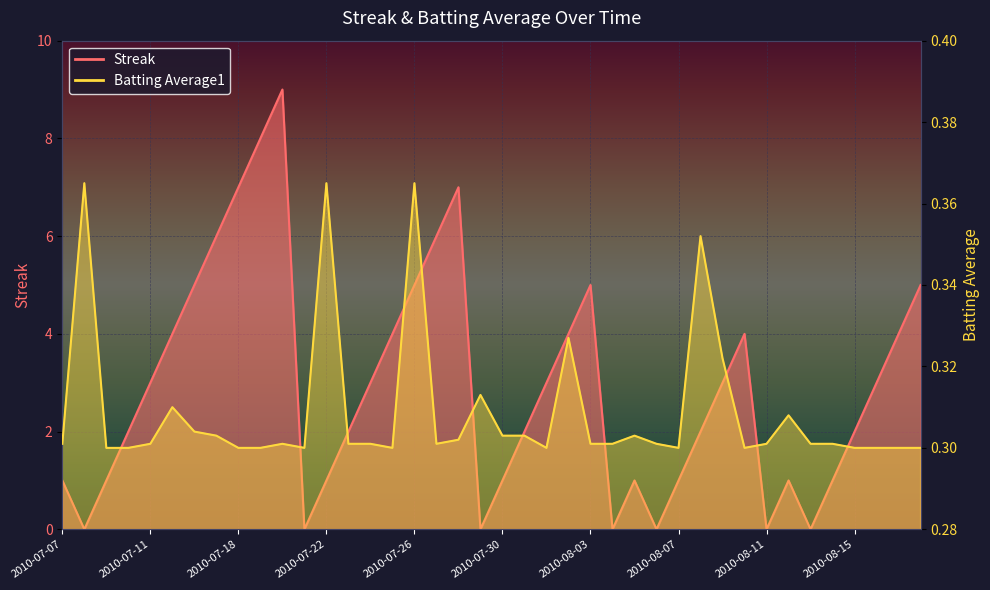

The value of Streak at 2010-07-23 is 2.0. True or false?

True